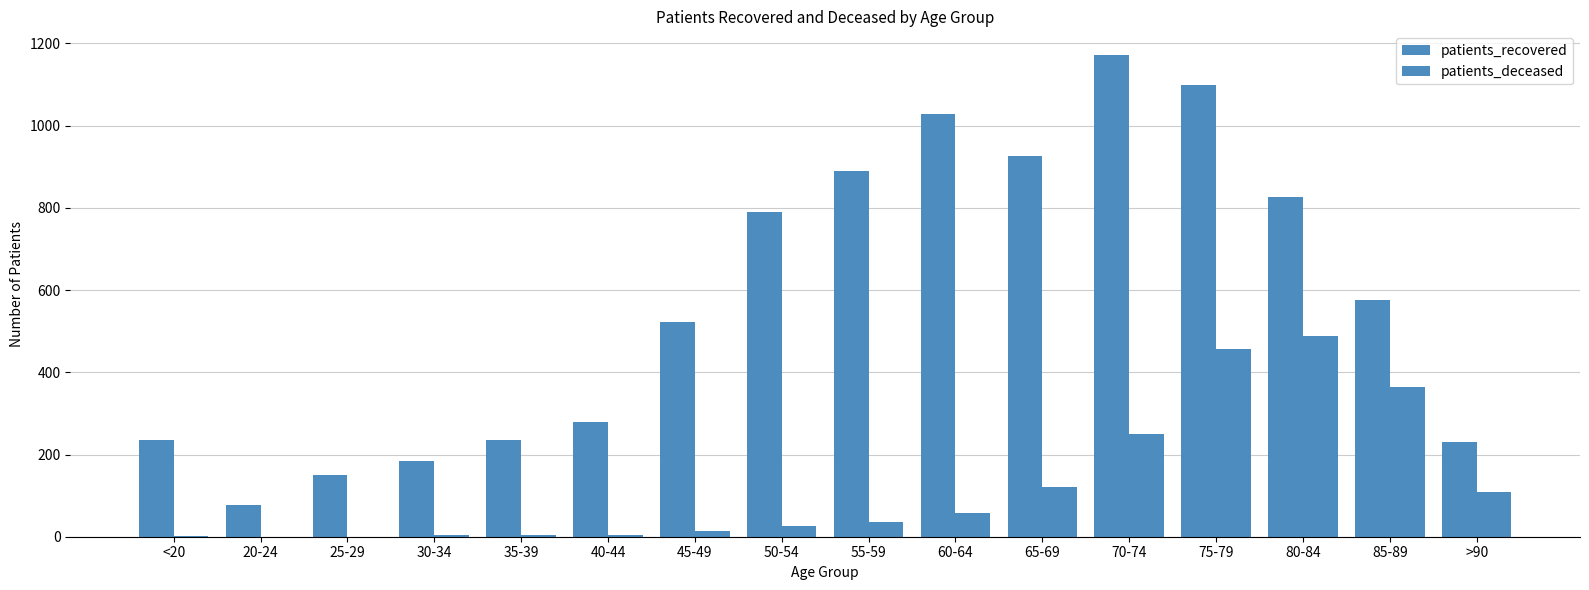

Where is patients_recovered nearest to the value 624?

85-89